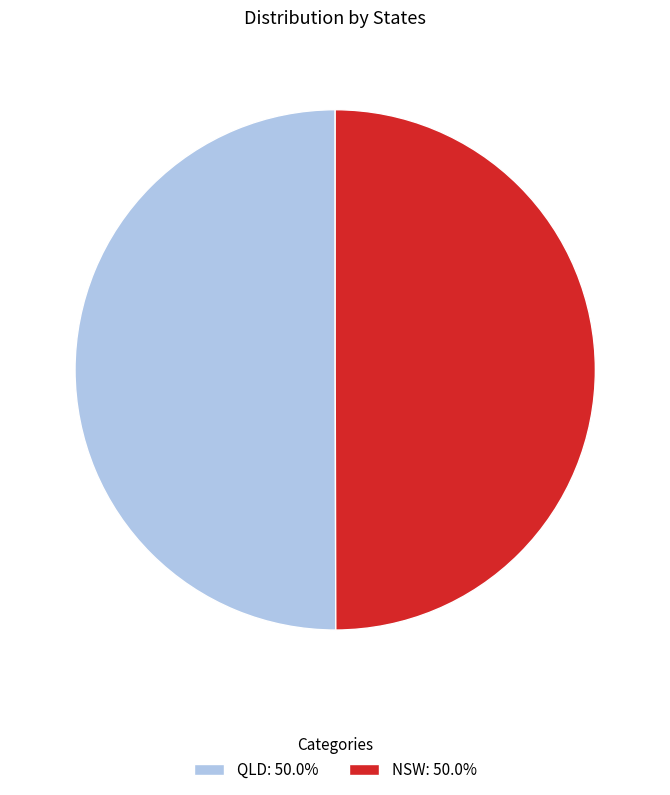

True or false: QLD accounts for 37% of the total.

False